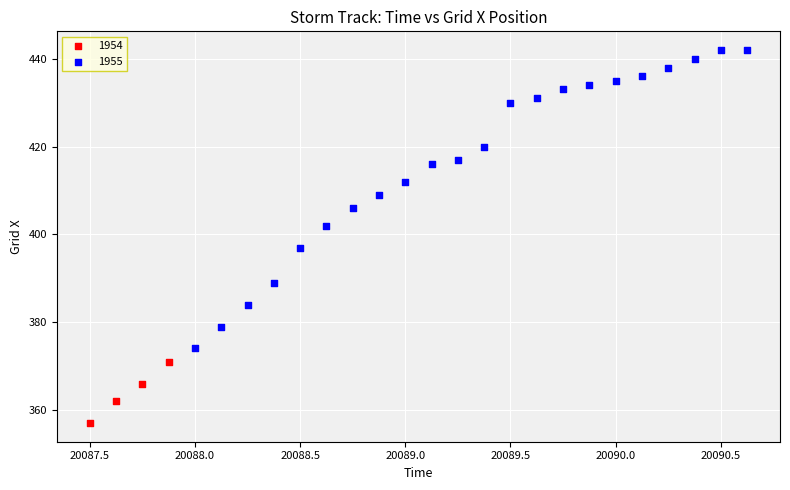

Which series reaches the minimum Y coordinate?

1954